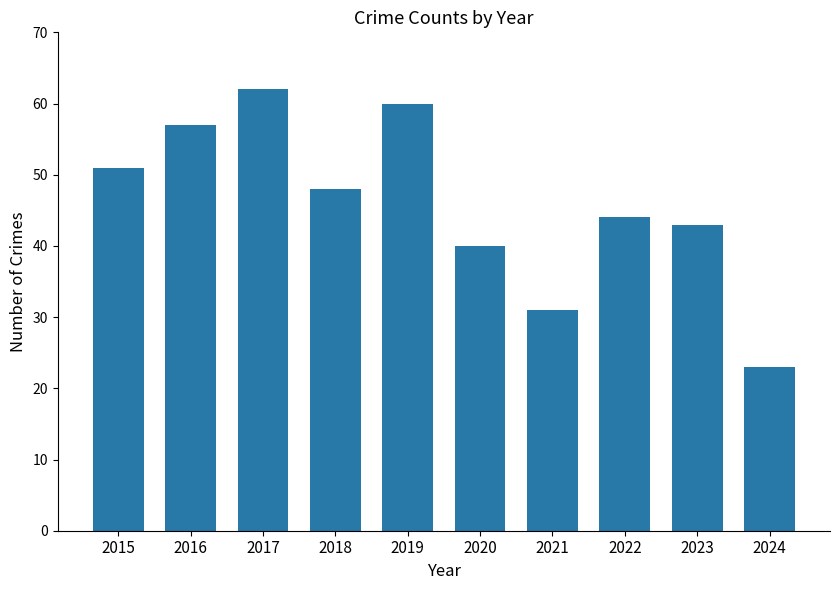

Is it true that the value at 2022 is 44?

True